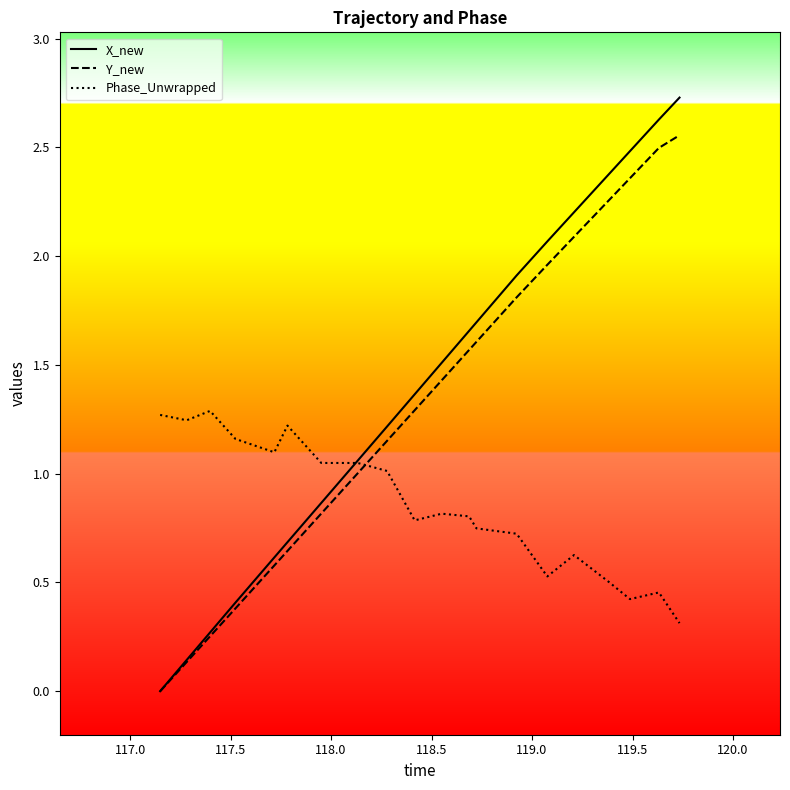

Rank the series by their maximum value, from lowest to highest.

Phase_Unwrapped, Y_new, X_new